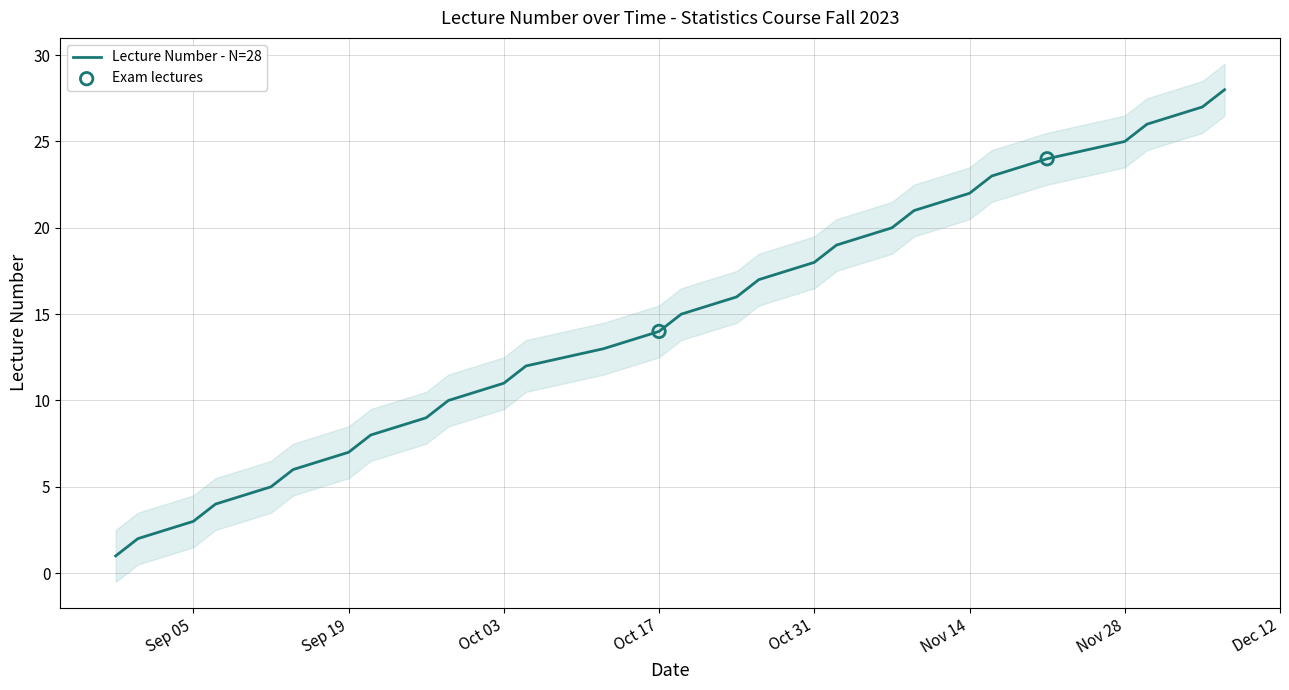

What is the change in value from 2023-08-29 to 2023-11-21?

+23